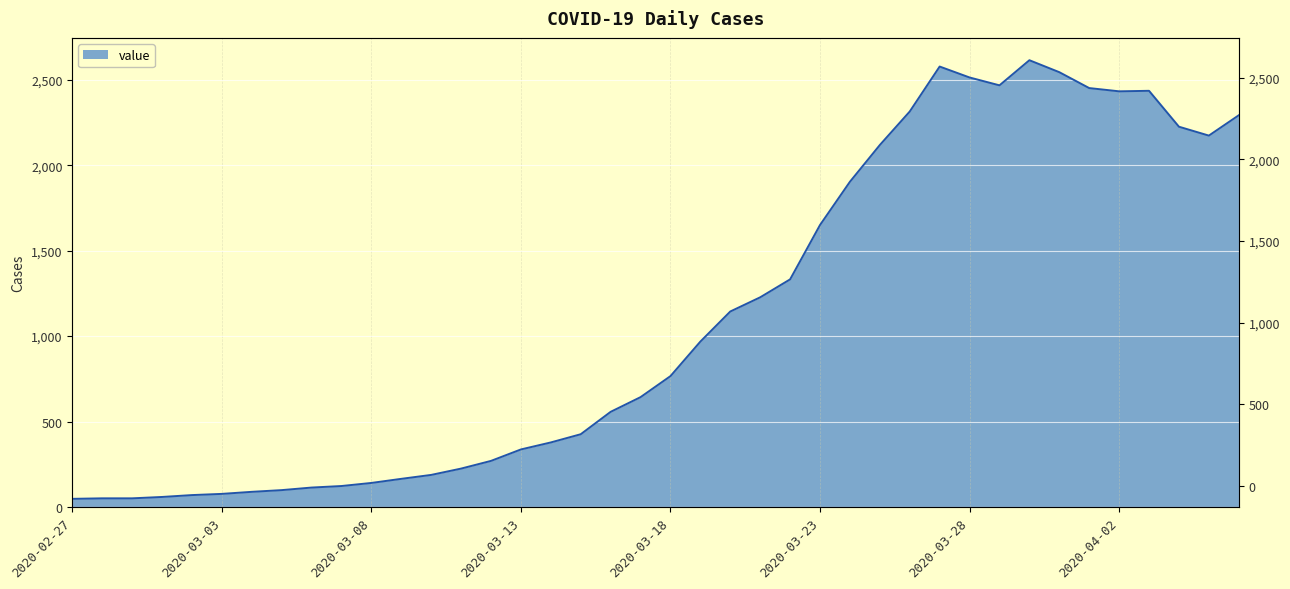

What is the change in value from 2020-03-04 to 2020-03-21?

+1138